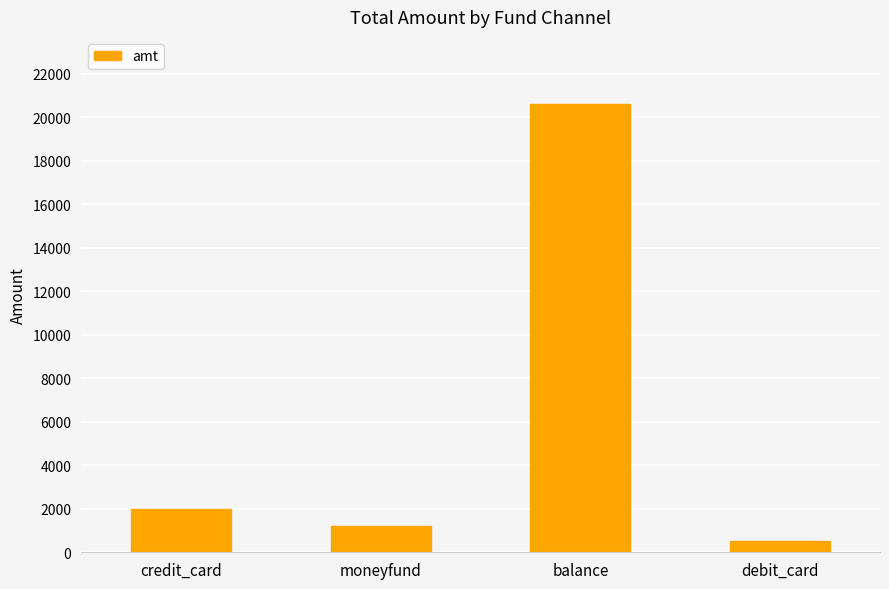

The value at credit_card is 1985. True or false?

True